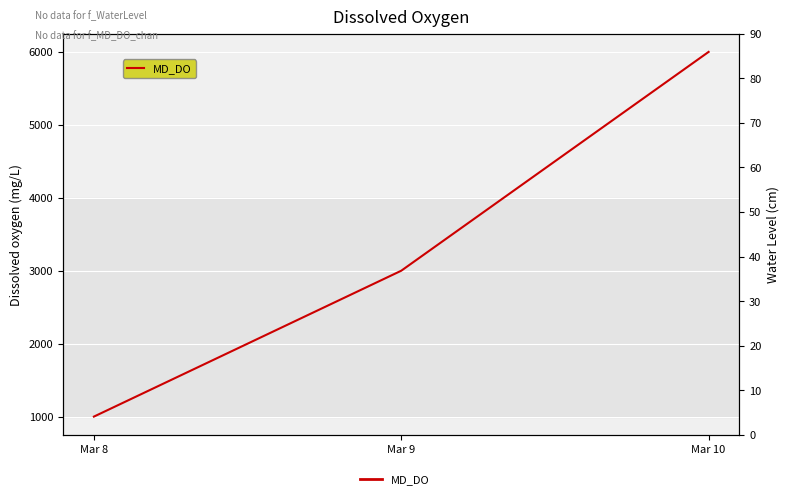

Reading left to right, list all the values displayed in this chart.

1000	3000	6000